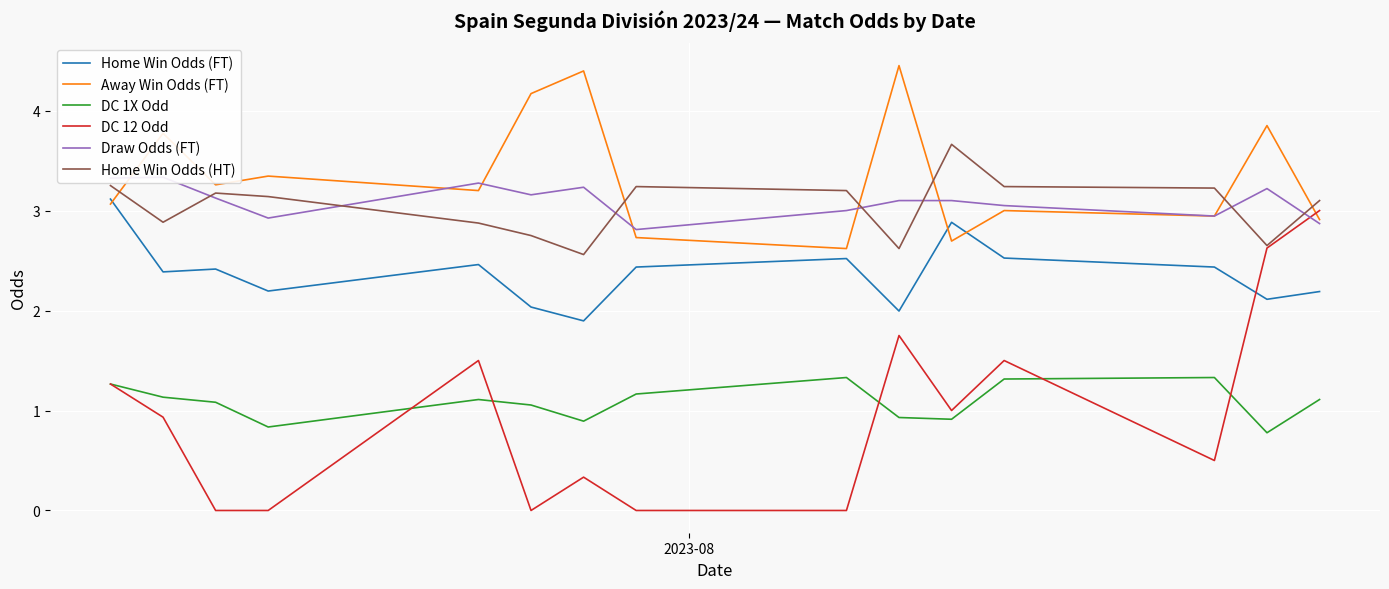

What is the maximum value for DC 1X Odd?

1.3